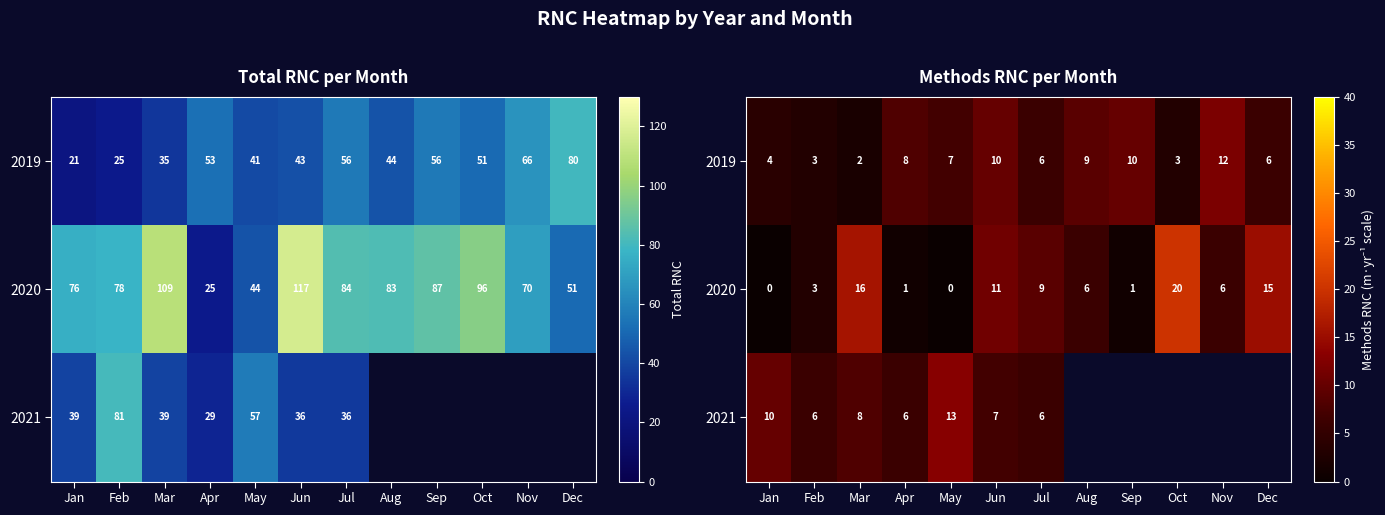

What is the sum of all 2019 values?

80.0